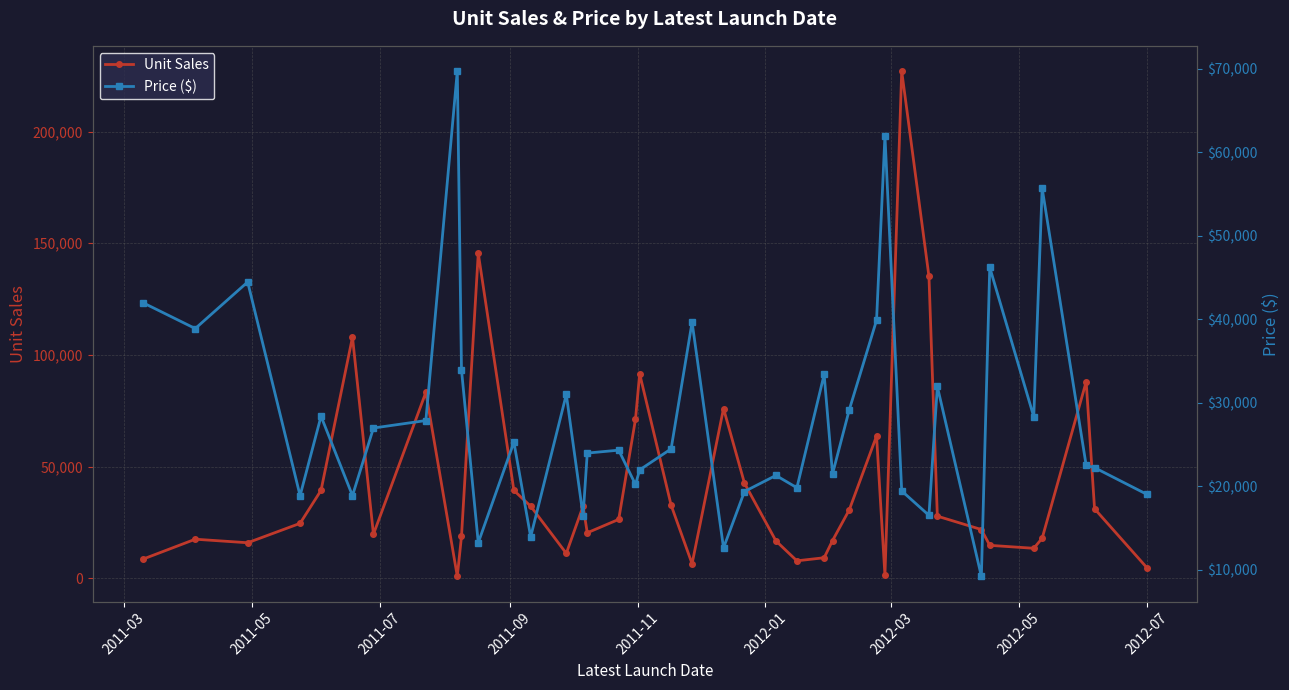

How many times do Unit Sales and Price ($) cross each other?

20